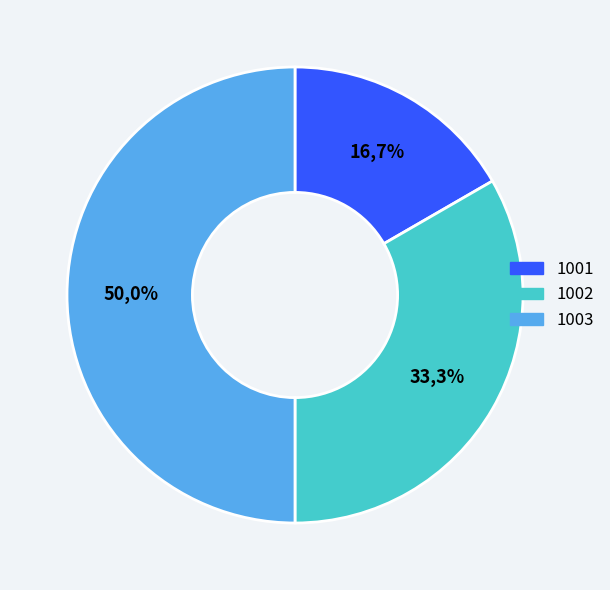

What percentage is the 1001 slice, to the nearest percent?

17%